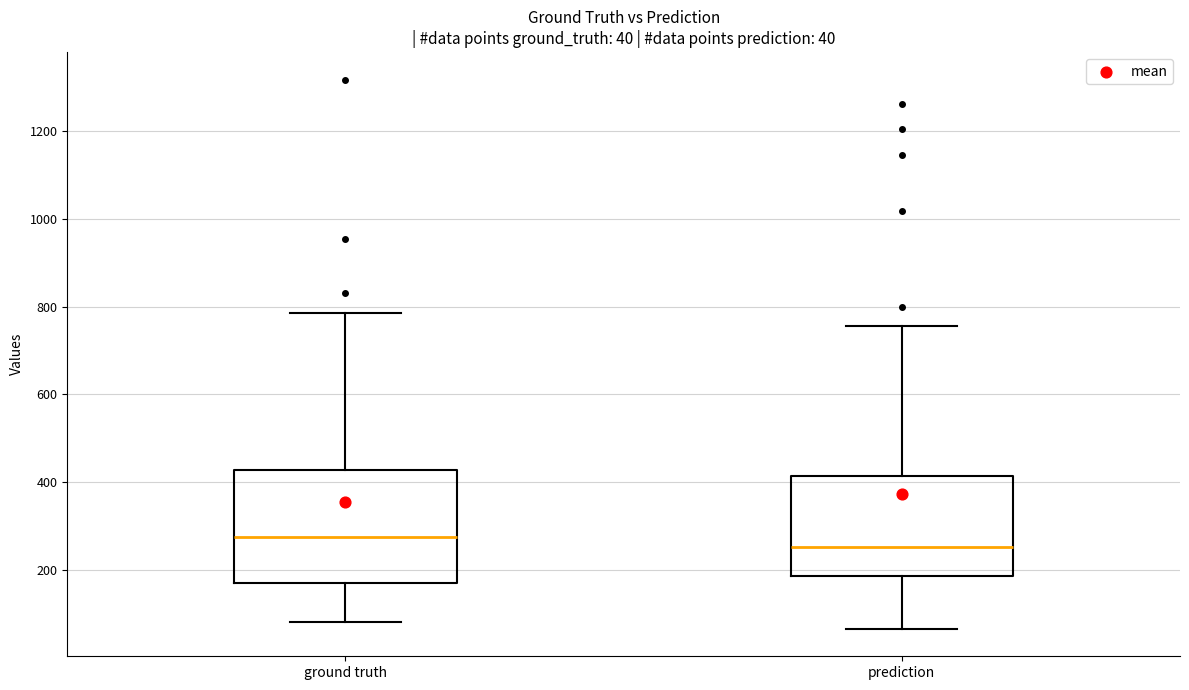

Which box's median line is the lowest?

prediction